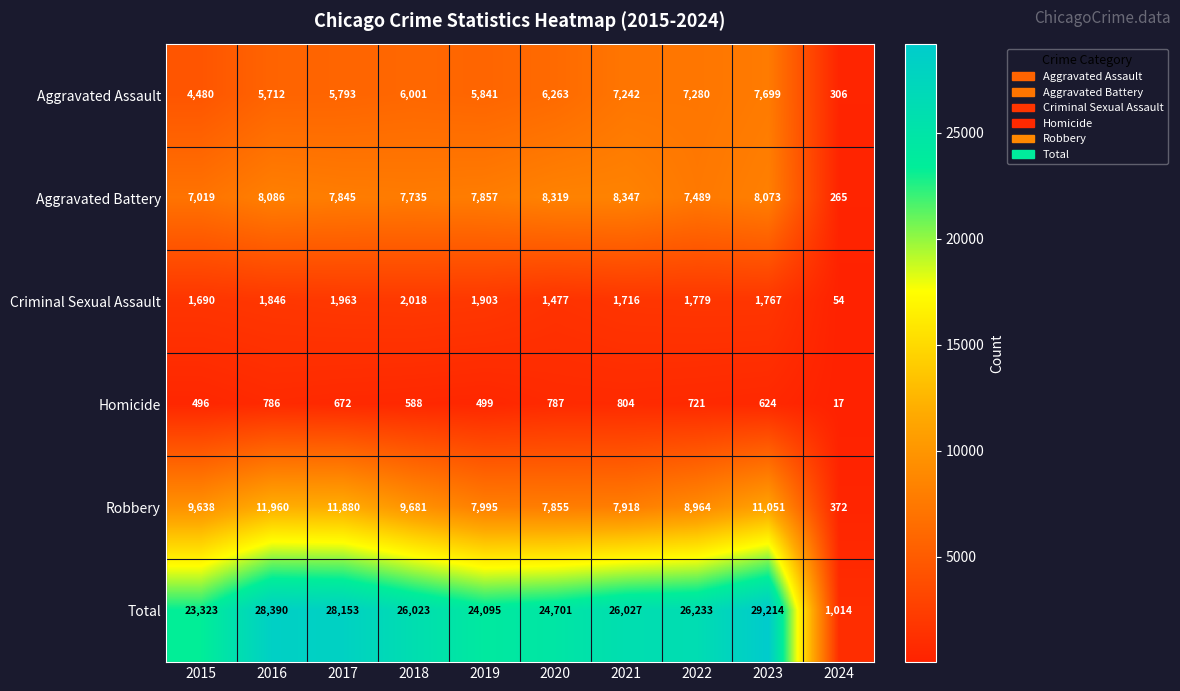

Which category has the highest value in the Aggravated Assault series?

2023